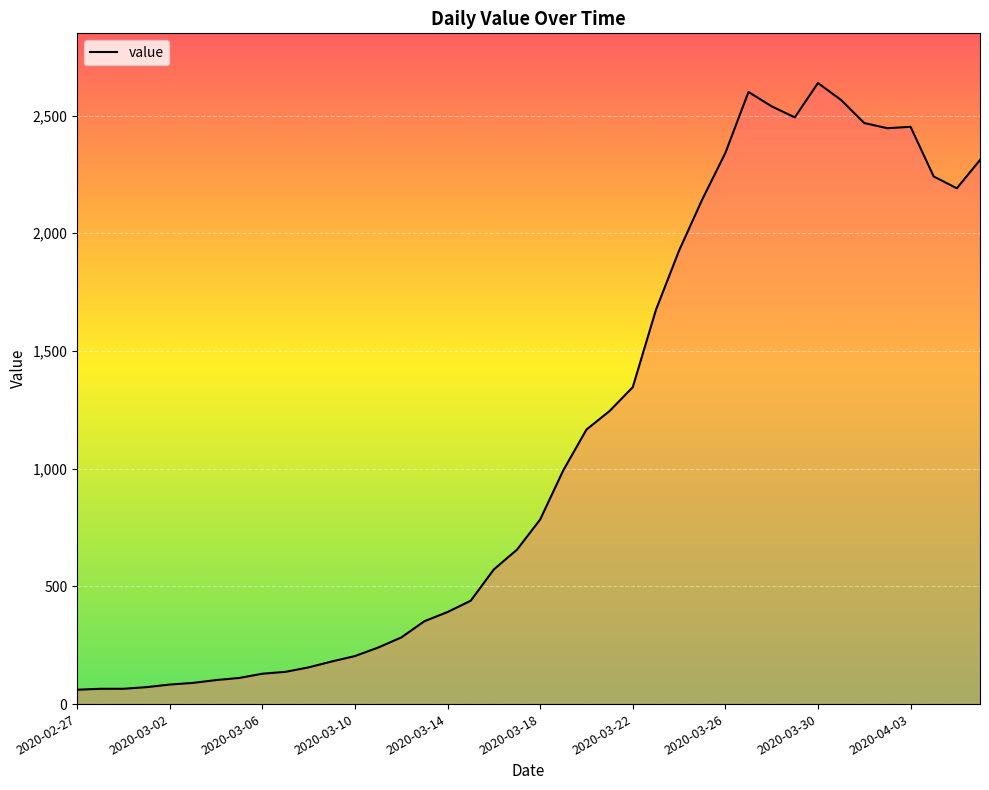

What is the minimum value shown in the chart?

61